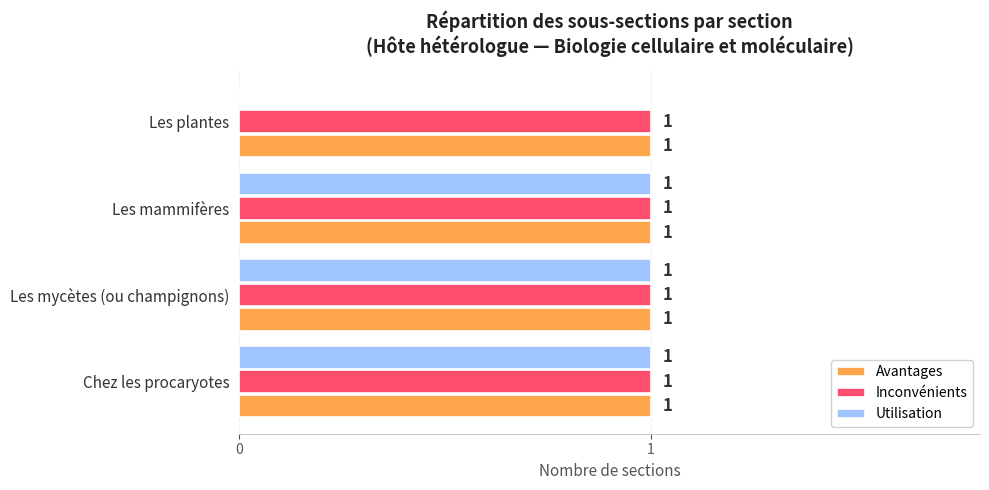

What is the sum of all Inconvénients values?

4